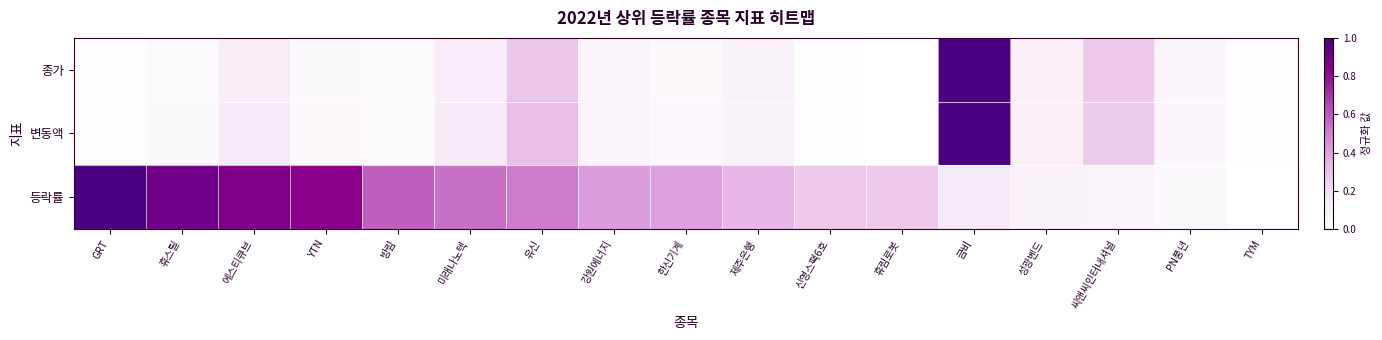

What is the difference between the highest and lowest values at 금비?

0.9